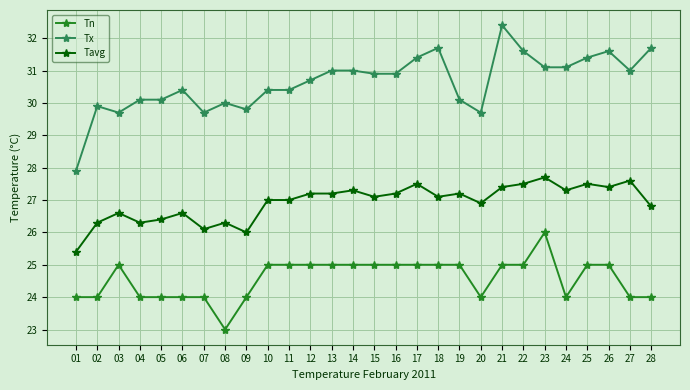

True or false: Tavg has more than 1 points higher than both neighbors.

True